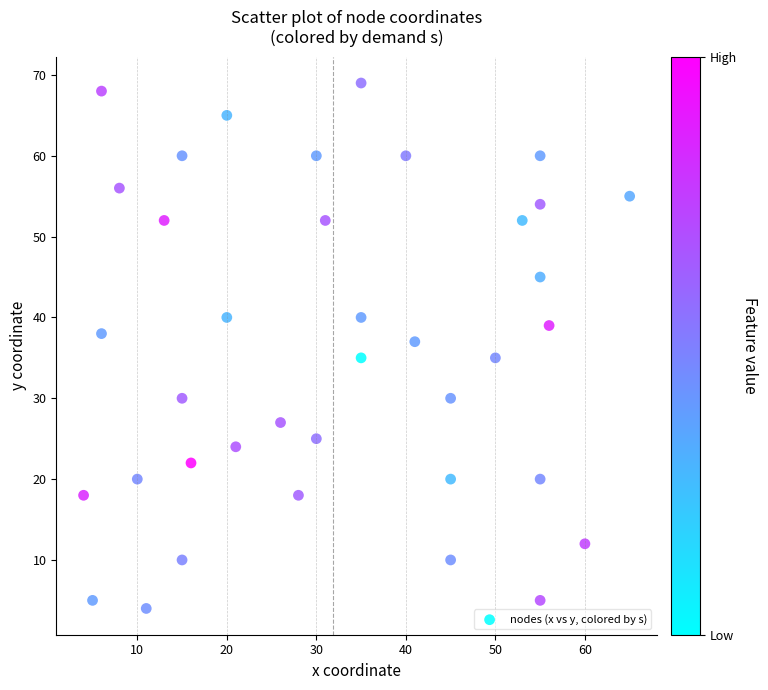

What is the range of Y values (max minus min)?

65